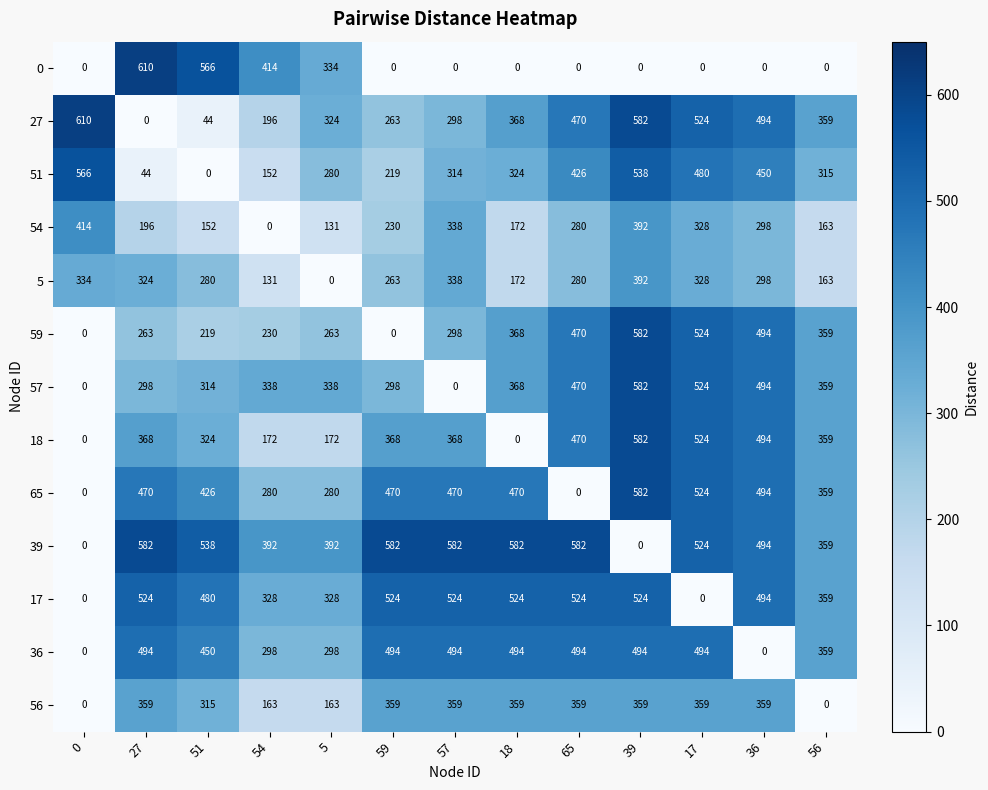

Rank the categories by 27 value from lowest to highest.

27, 51, 54, 59, 57, 5, 56, 18, 65, 36, 17, 39, 0